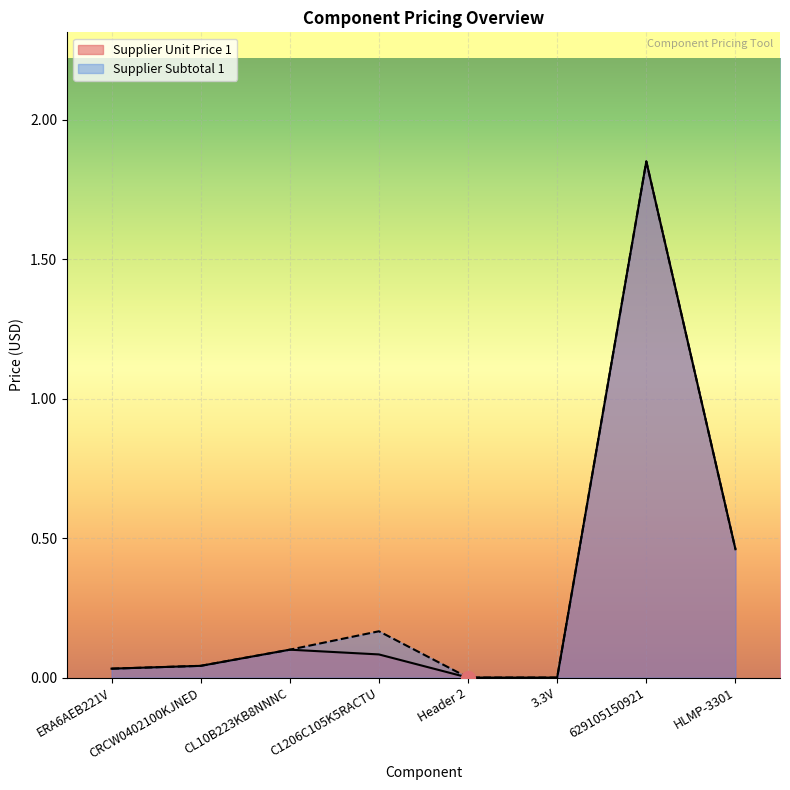

At how many categories does at least one series exceed 0?

6